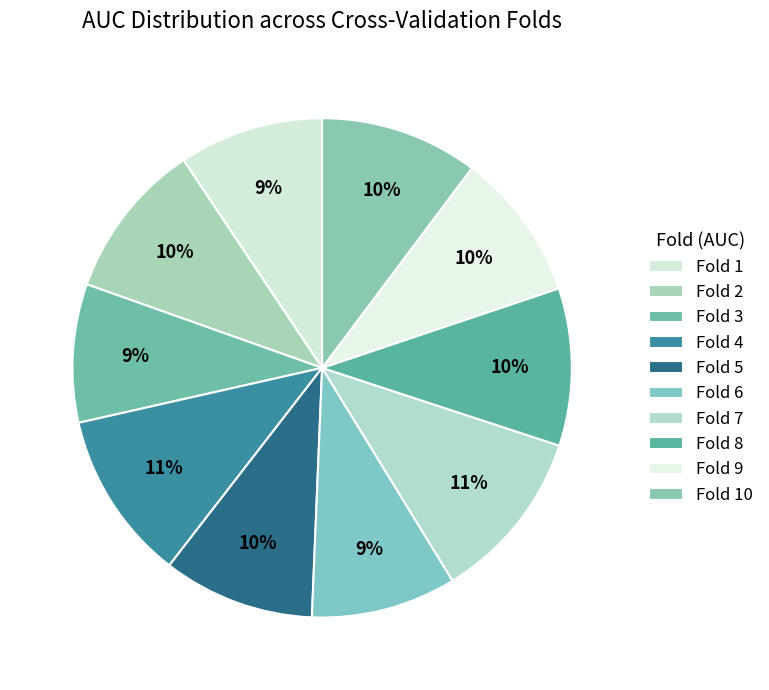

Count the number of slices in the pie.

10